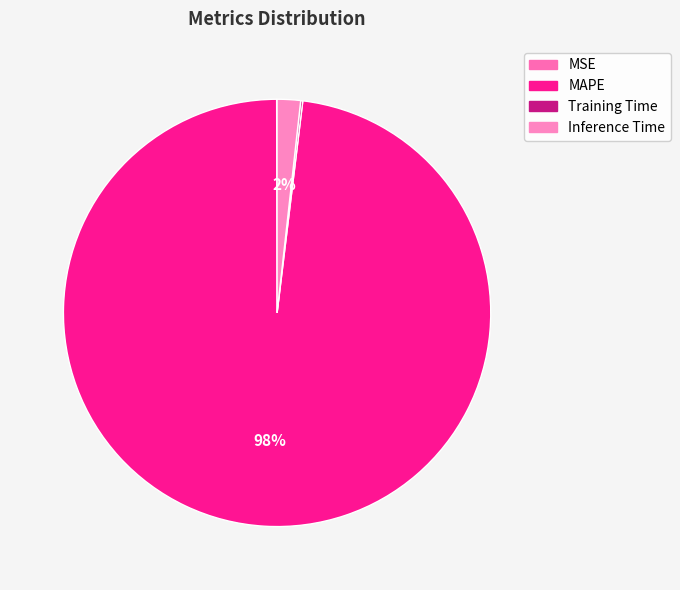

What percentage is the Inference Time slice, to the nearest percent?

2%